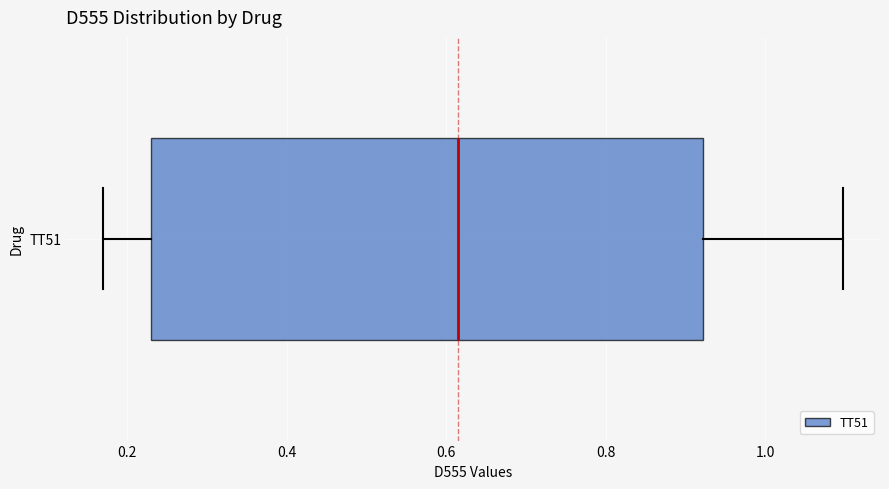

Transcribe this box plot: give where the median line is, the range the box spans, and where the two whiskers end, as read against the x-axis. The values are not printed on the chart, so give them approximately, as read against the axis.

median 0.62, box 0.22 to 0.92, whiskers 0.18 to 1.10